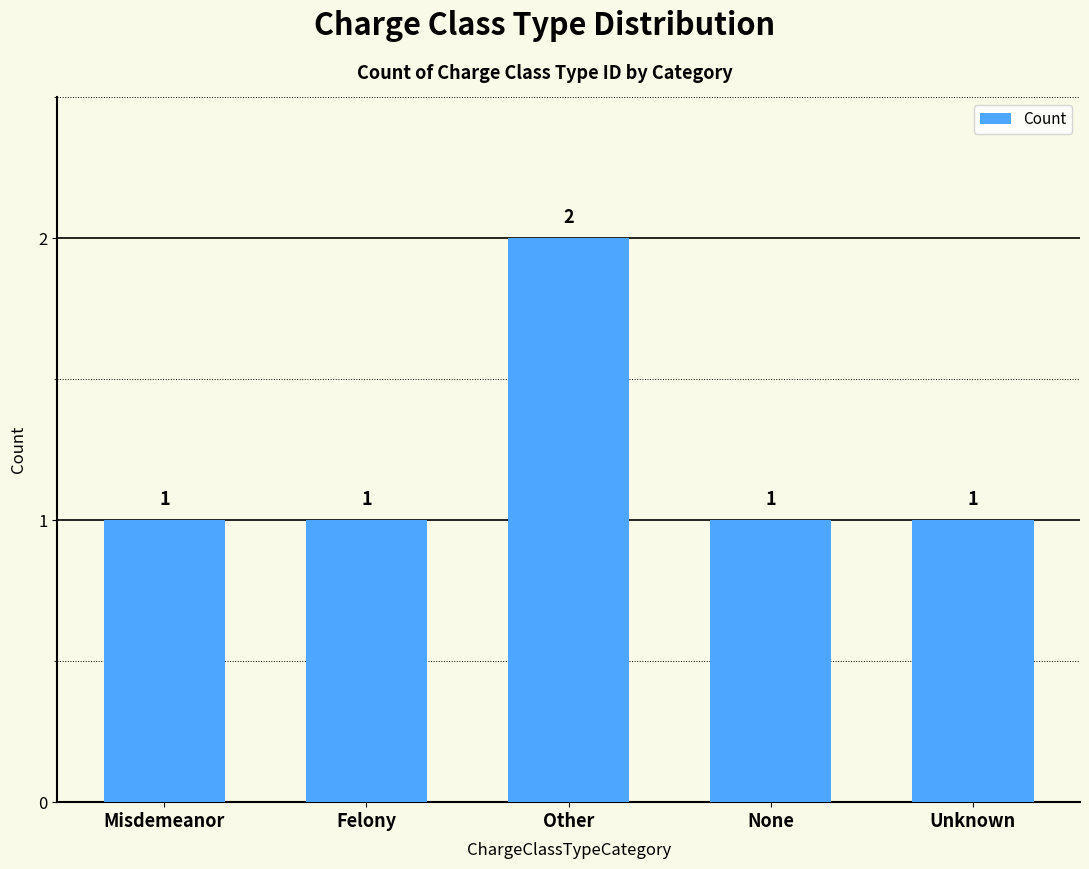

What is the value of the 4th bar from the left?

1